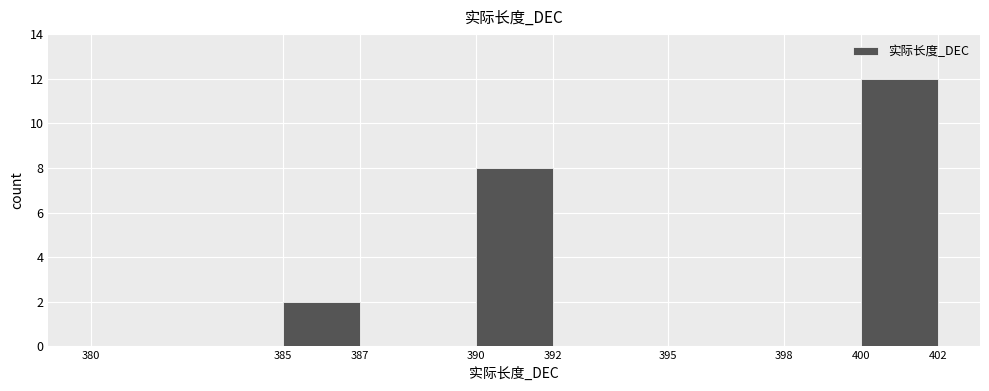

How tall is the bar that spans 385 to 387 on the x-axis? The values are not printed on the chart, so give them approximately, as read against the axis.

2